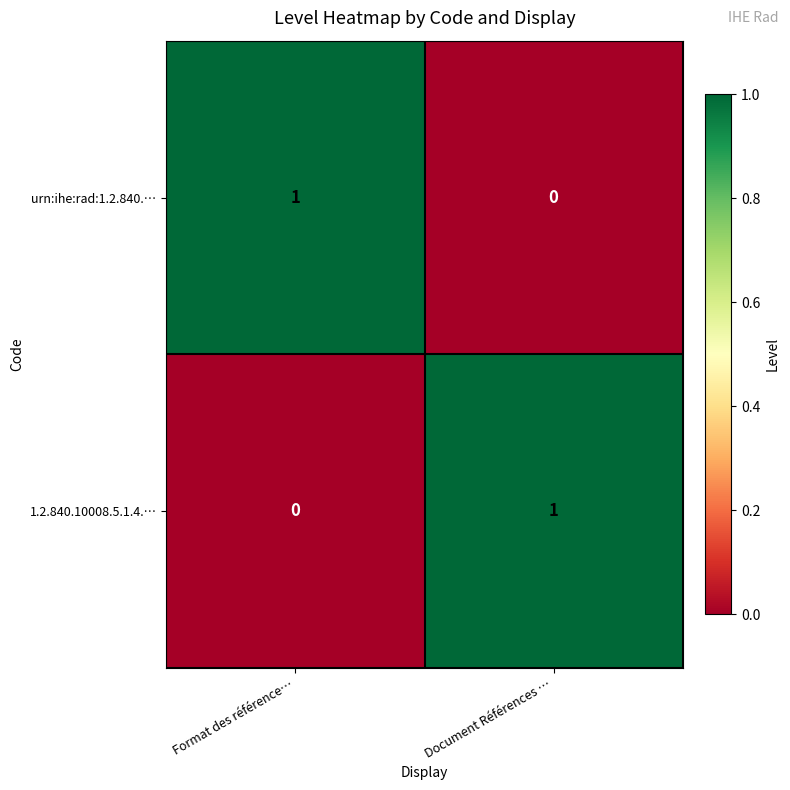

Is it true that urn:ihe:rad:1.2.840.… equals -1 at Document Références …?

False